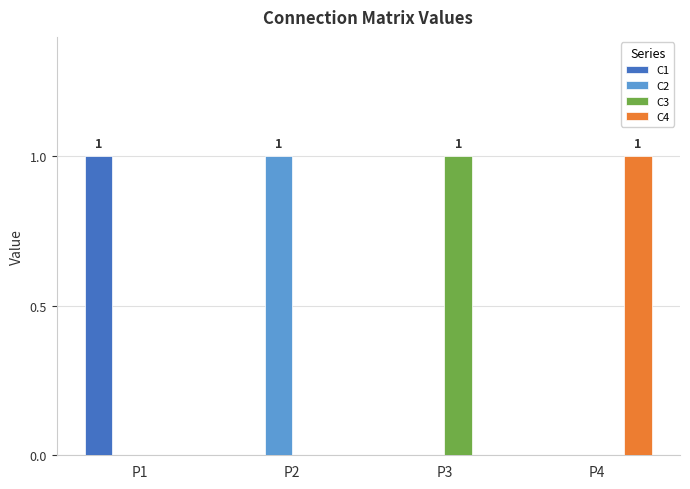

Count the C2 values in the range 0 to 1.

4